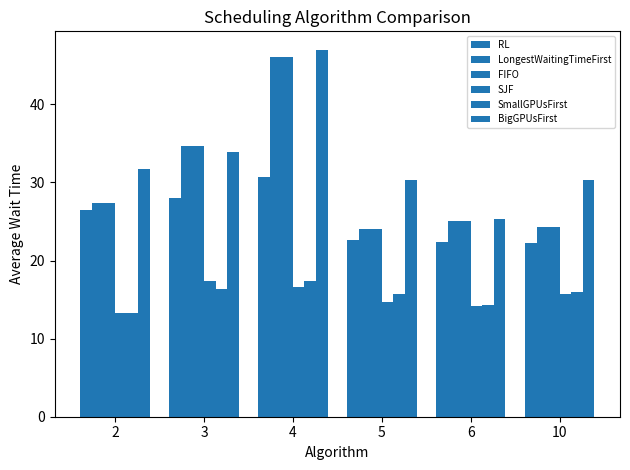

How many groups of bars are there?

6